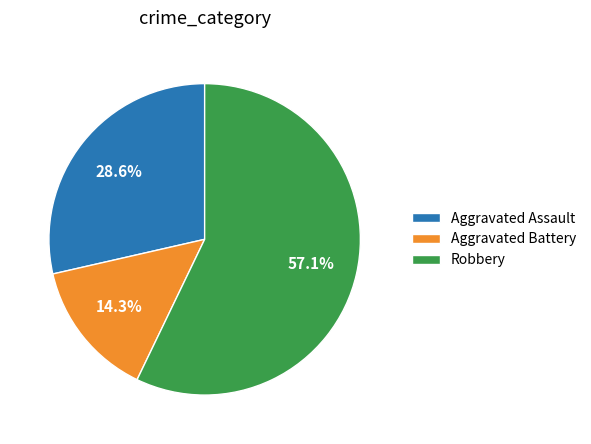

Rank the categories by value from lowest to highest.

Aggravated Battery, Aggravated Assault, Robbery